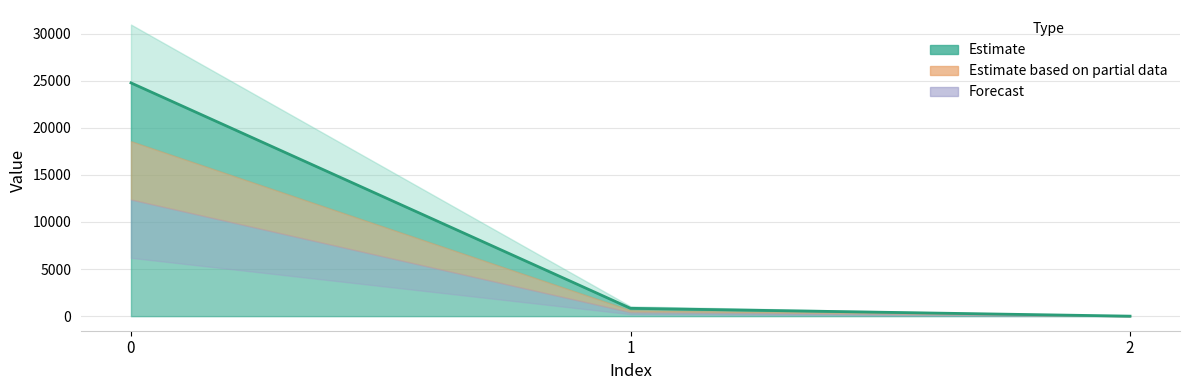

How many series are shown in this chart?

1